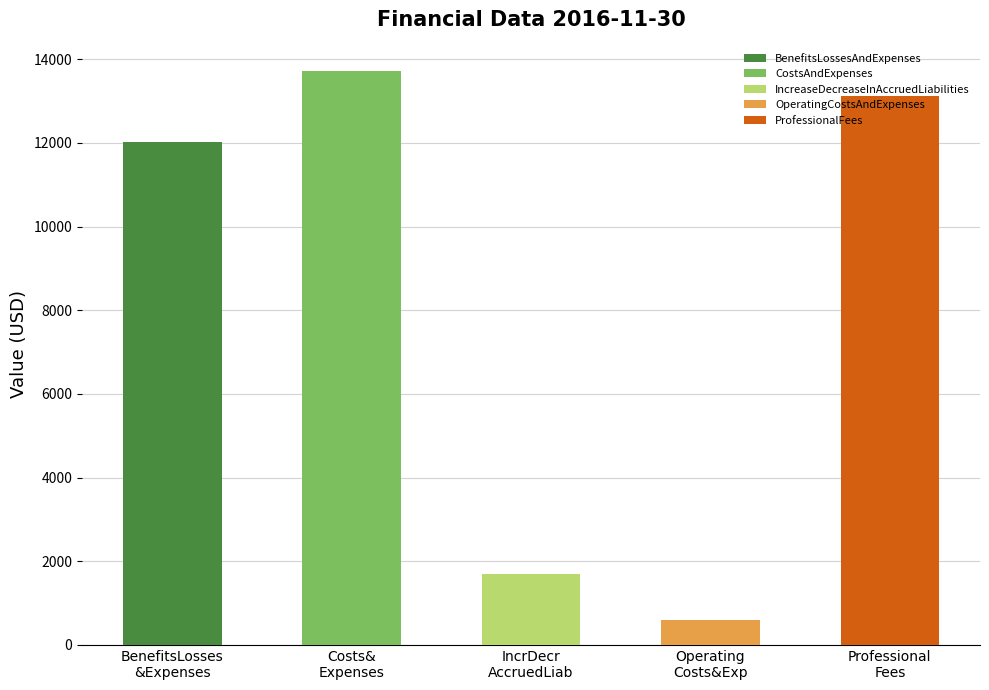

Which category has the lowest value across all series?

OperatingCostsAndExpenses